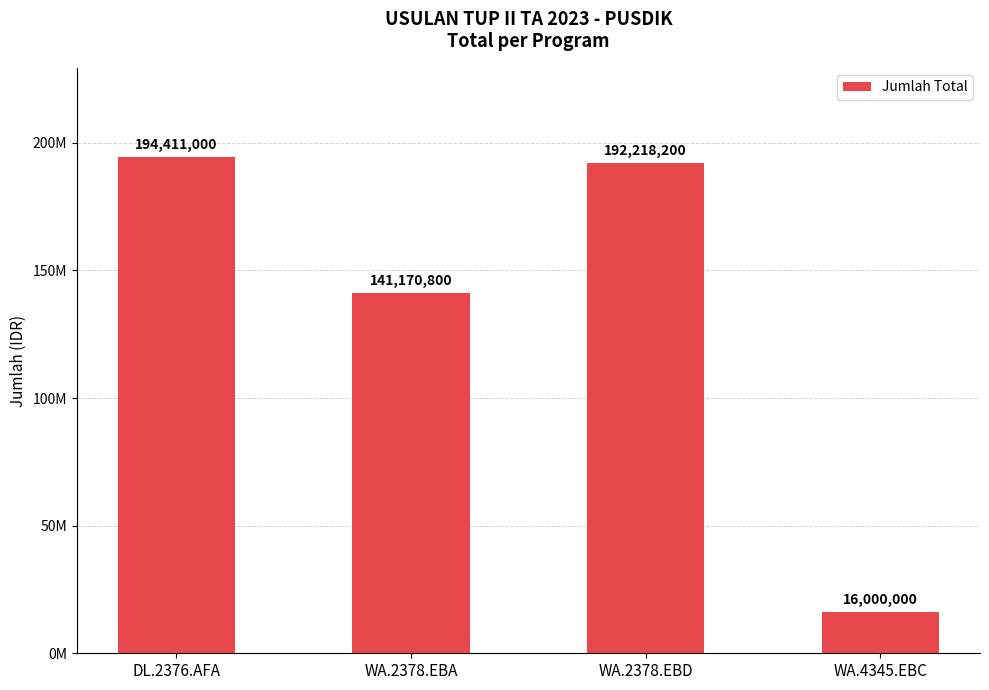

What is the label of the 3rd bar from the left?

WA.2378.EBD